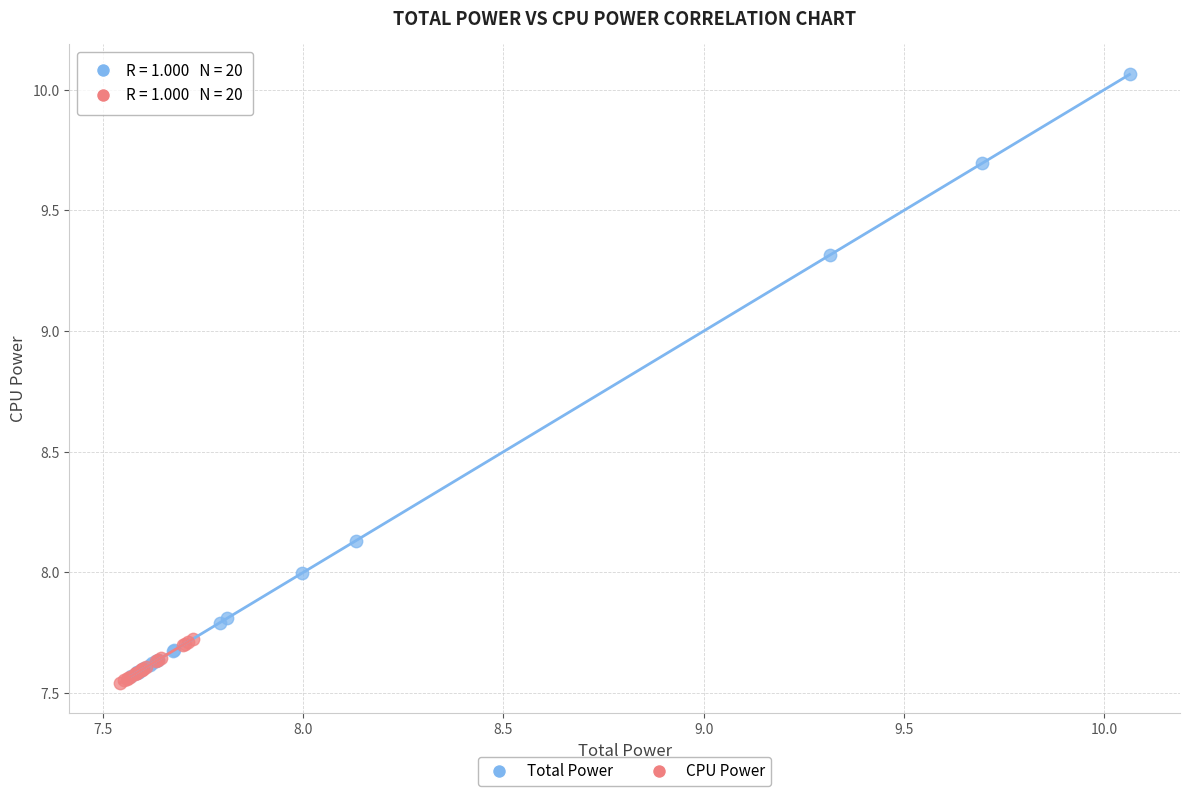

Which series has the largest Y range (max minus min)?

Total Power